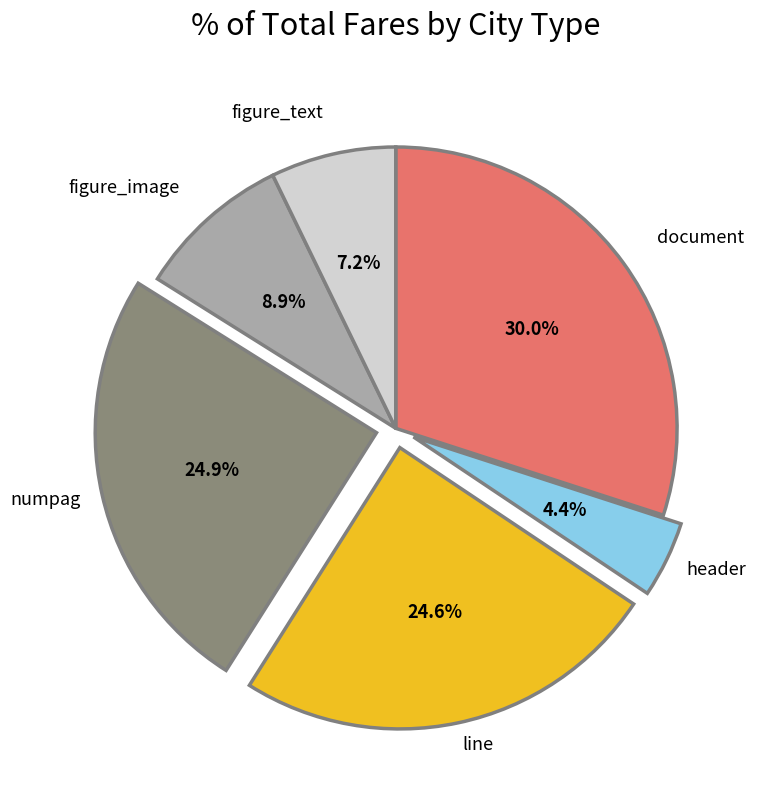

Is there a majority slice in this chart?

No